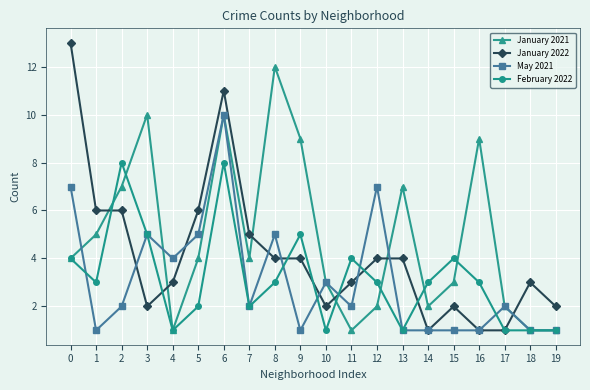

Which series has the largest range (max minus min)?

January 2022